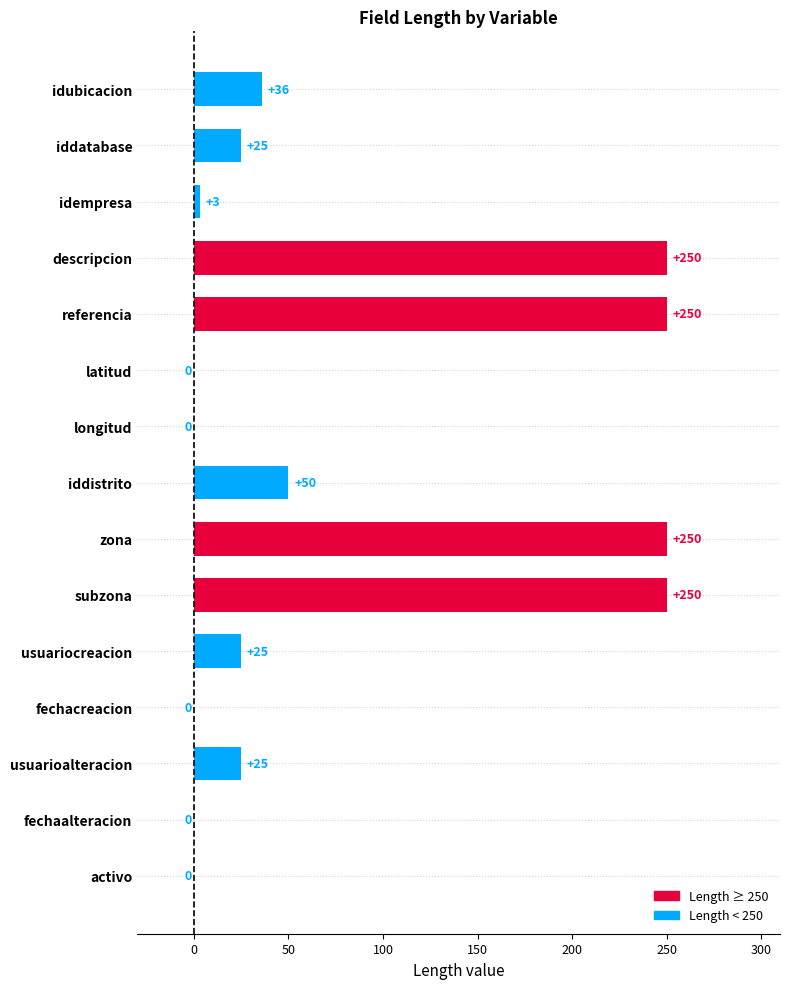

Reading top to bottom, list all the values displayed in this chart.

idubicacion=36	iddatabase=25	idempresa=3	descripcion=250	referencia=250	latitud=0	longitud=0	iddistrito=50	zona=250	subzona=250	usuariocreacion=25	fechacreacion=0	usuarioalteracion=25	fechaalteracion=0	activo=0